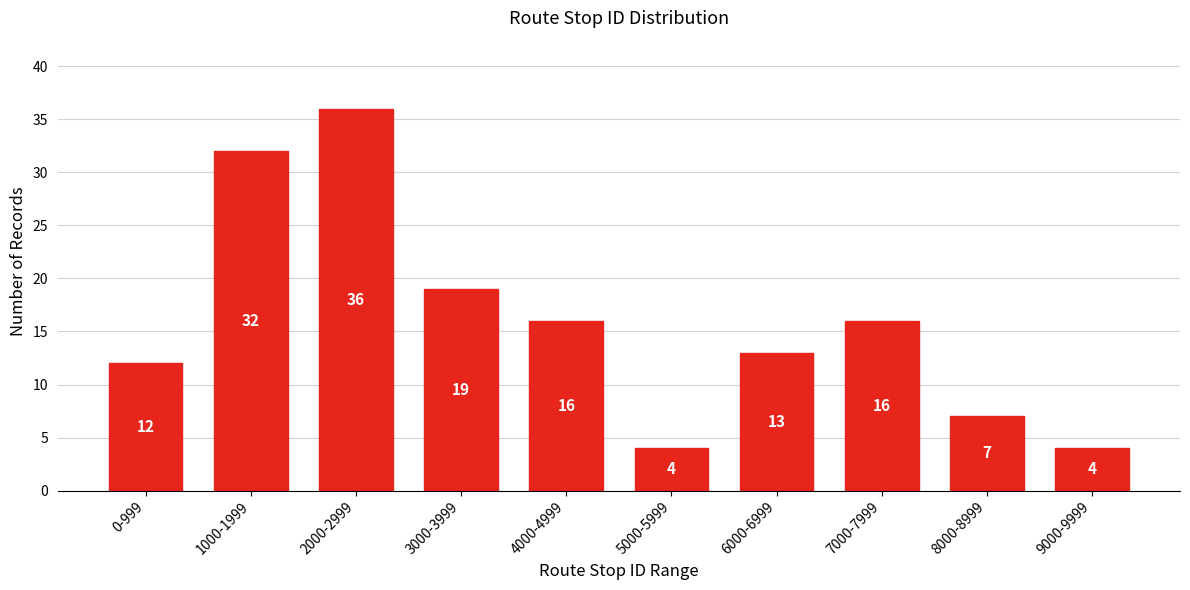

Reading left to right, extract all data points from this chart.

12	32	36	19	16	4	13	16	7	4